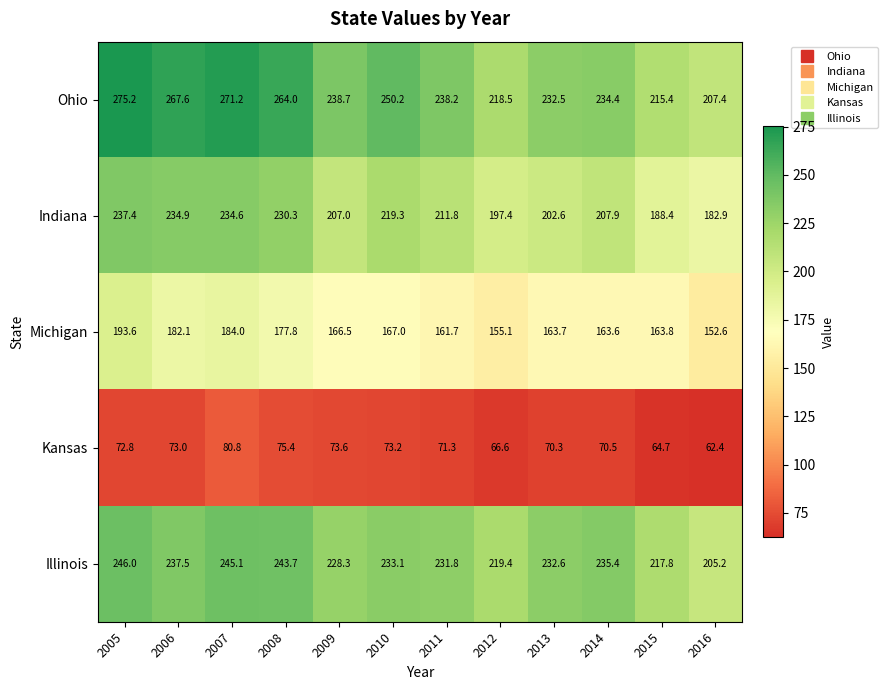

Which series has the widest spread of values?

Ohio